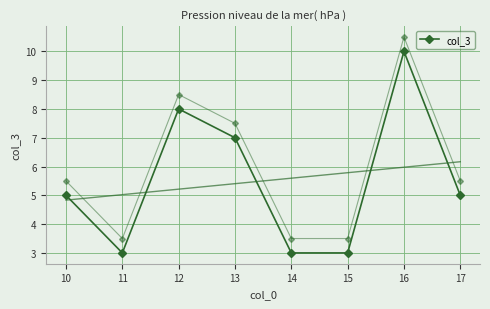

At which category does the data reach its first local peak?

12